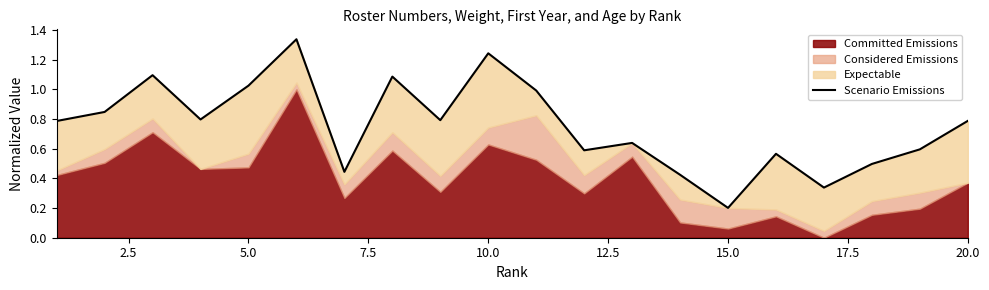

What is the maximum value shown in the chart?

1.3